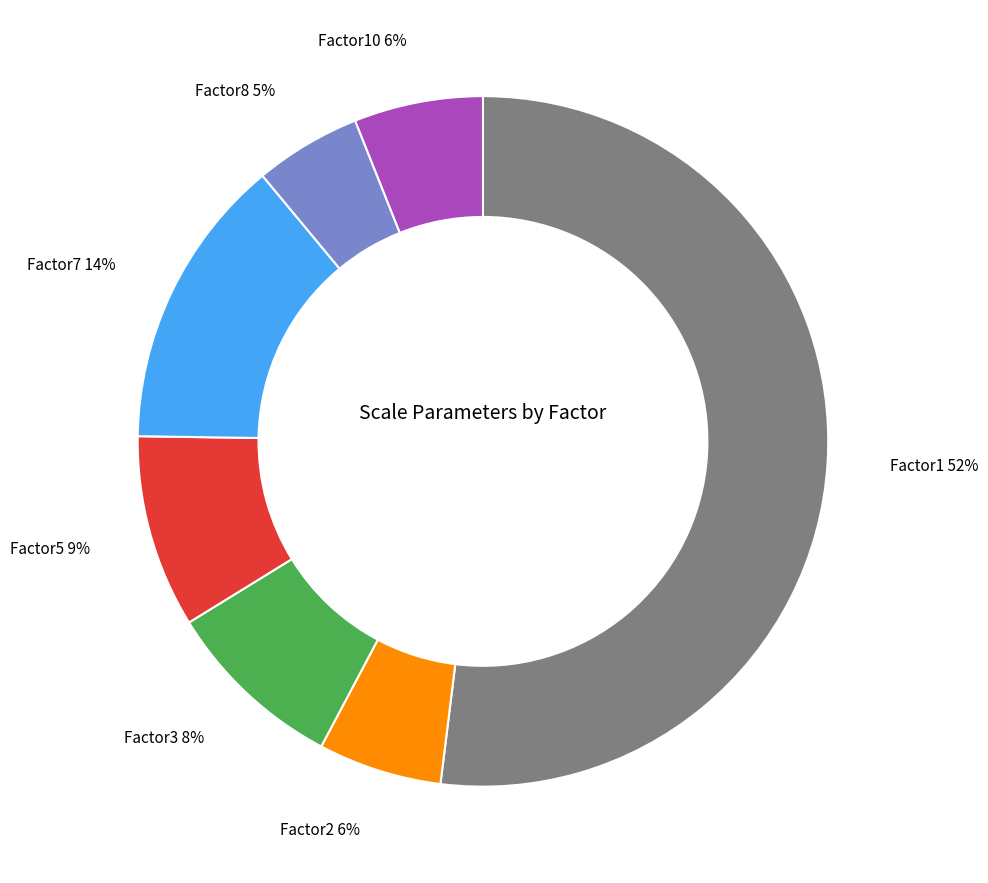

Does any single category account for the majority?

Yes